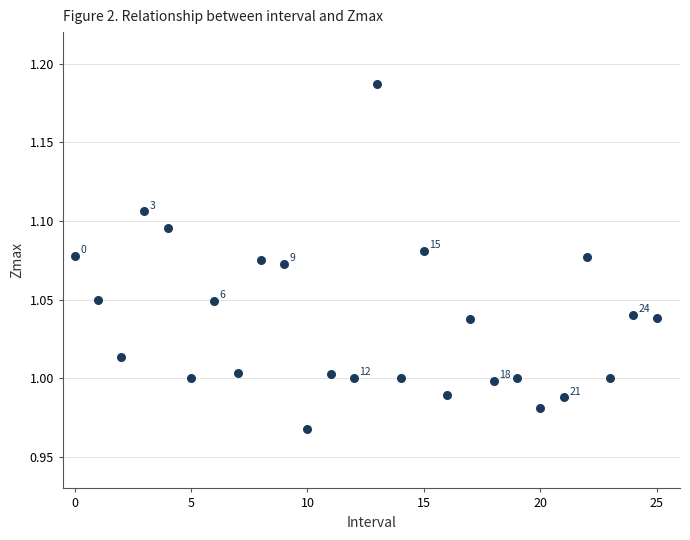

How many points are shown in the scatter plot?

26